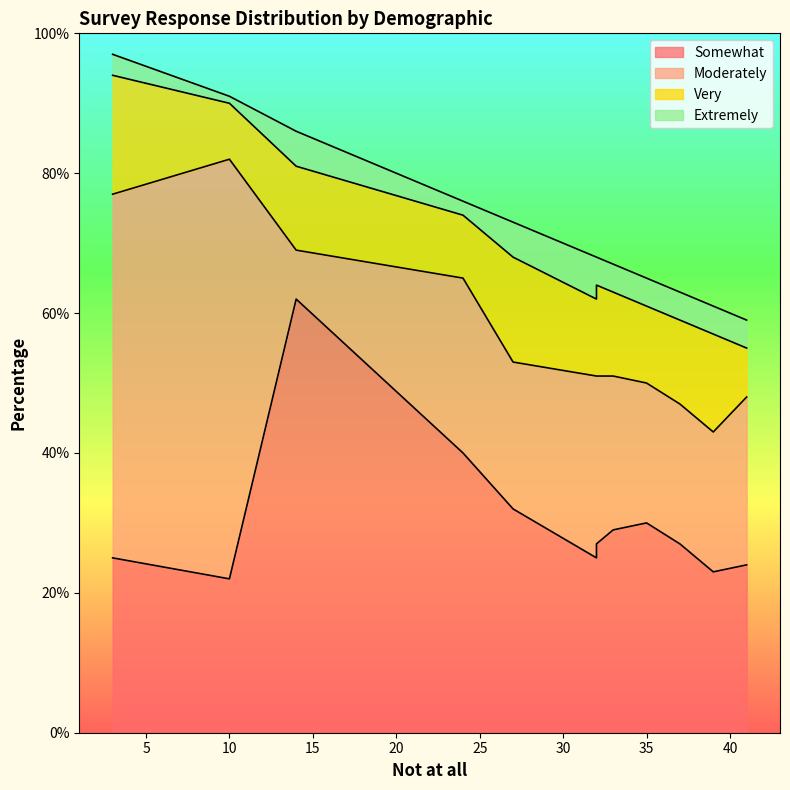

The Somewhat series shows 9 at 35. True or false?

False